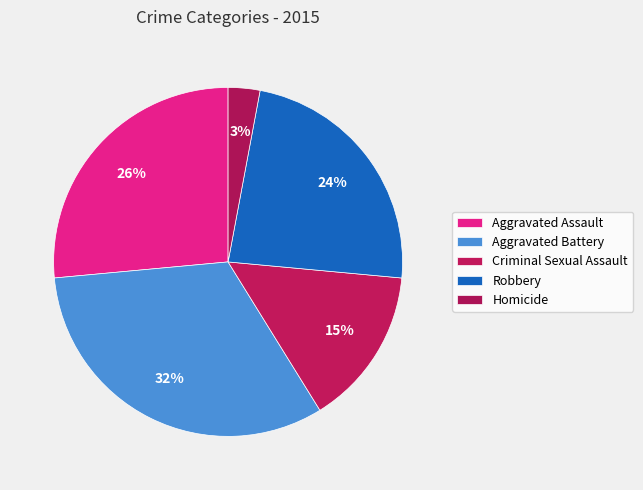

What is the largest slice in the pie chart?

Aggravated Battery